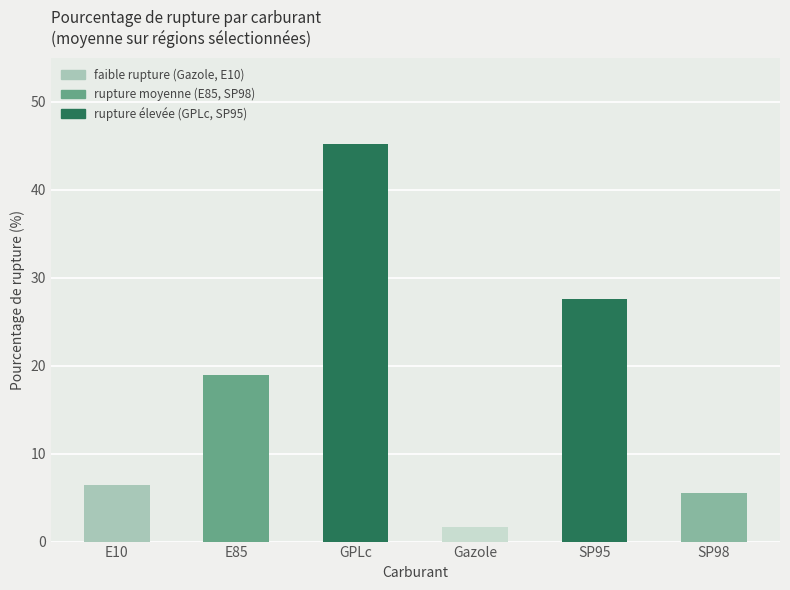

Read the value at SP98.

5.5